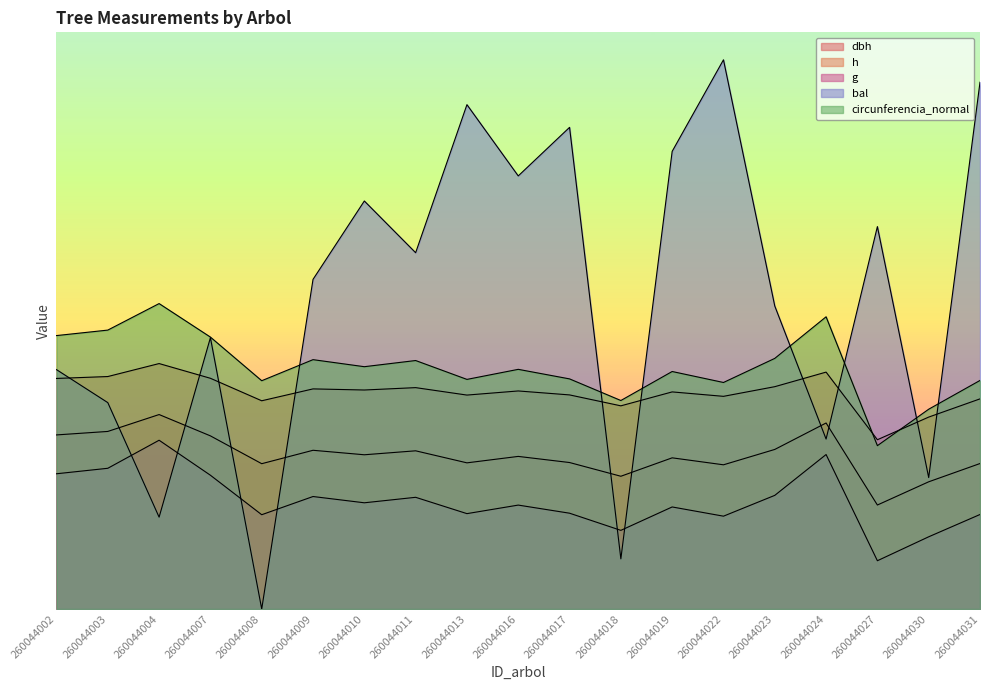

What is the spread (max minus min) of values at 260044008?

43.2